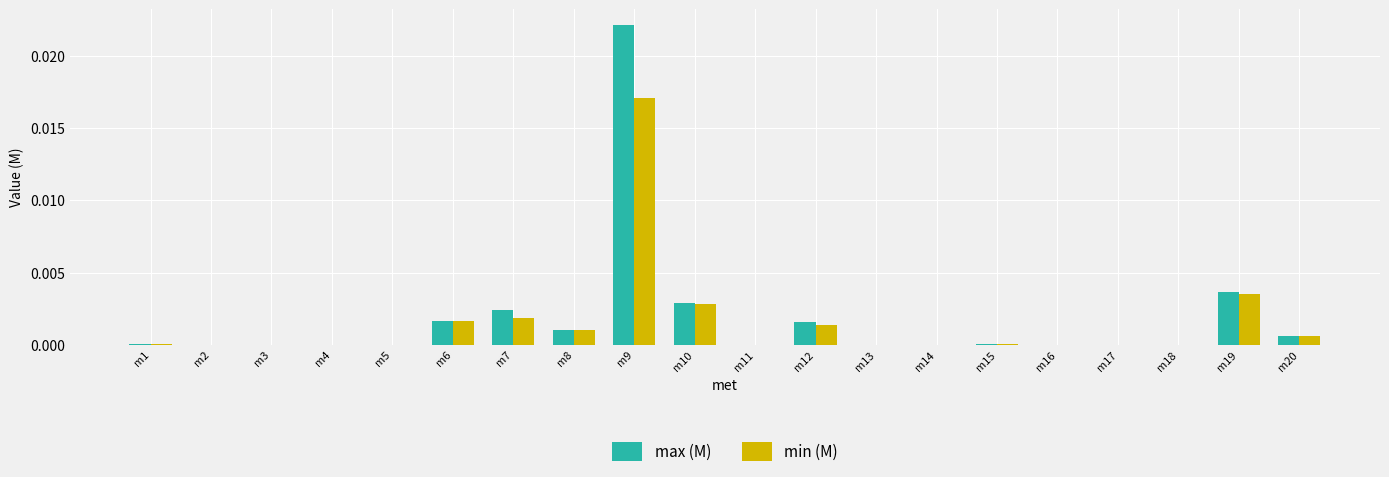

Is the value of max (M) at m19 greater than the value of min (M) at m4?

Yes